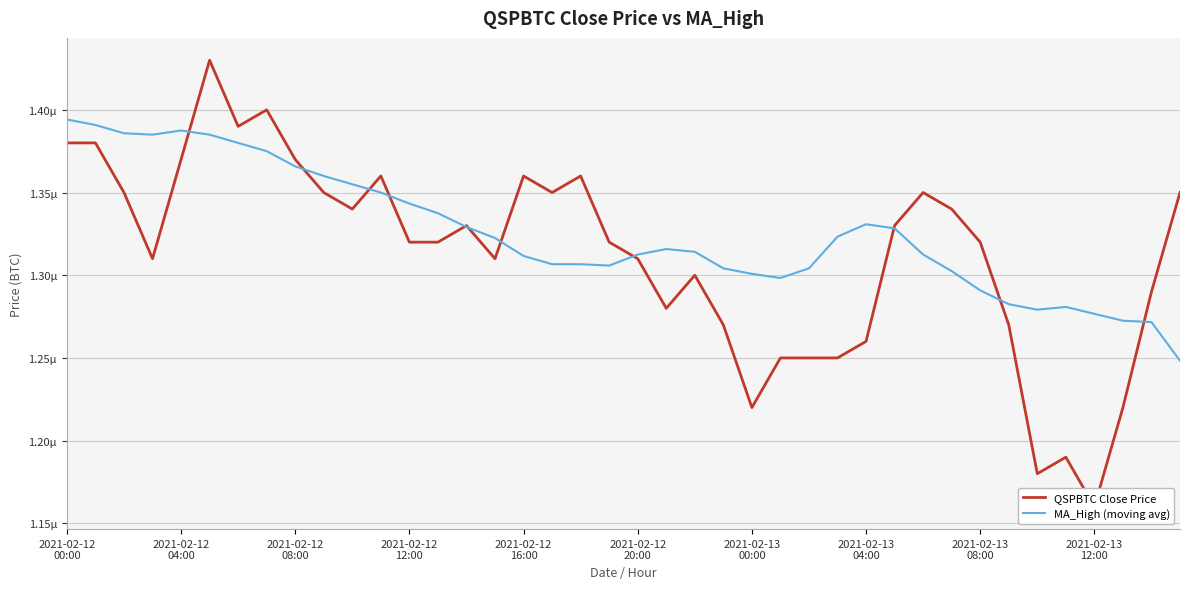

Does the chart display data point markers on the line(s)?

No